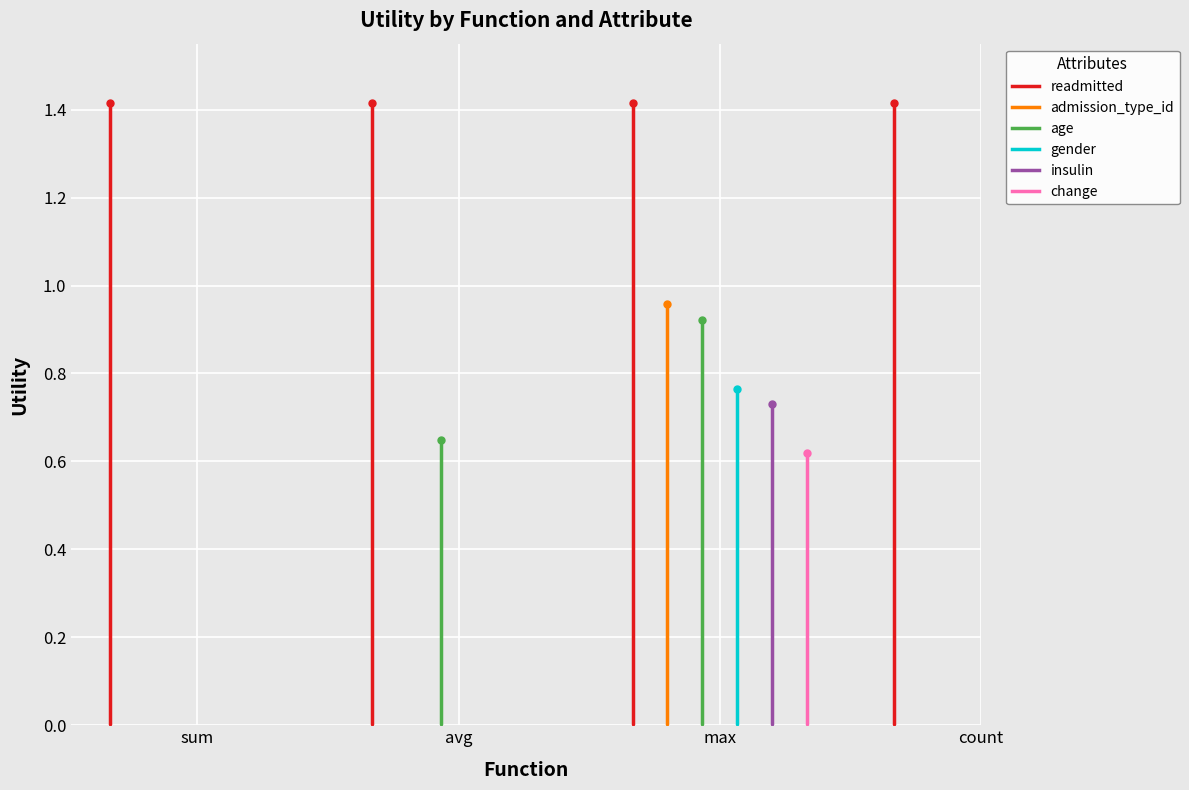

What position from the left is sum?

1